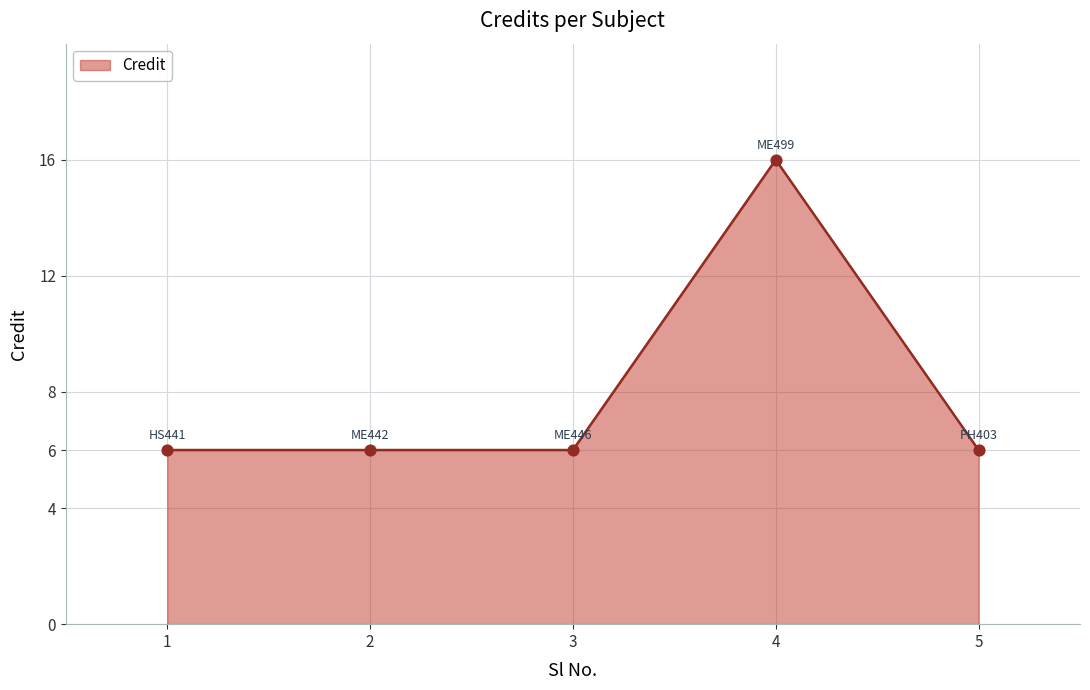

What is the ratio of the value at 5 to the value at 4?

0.4